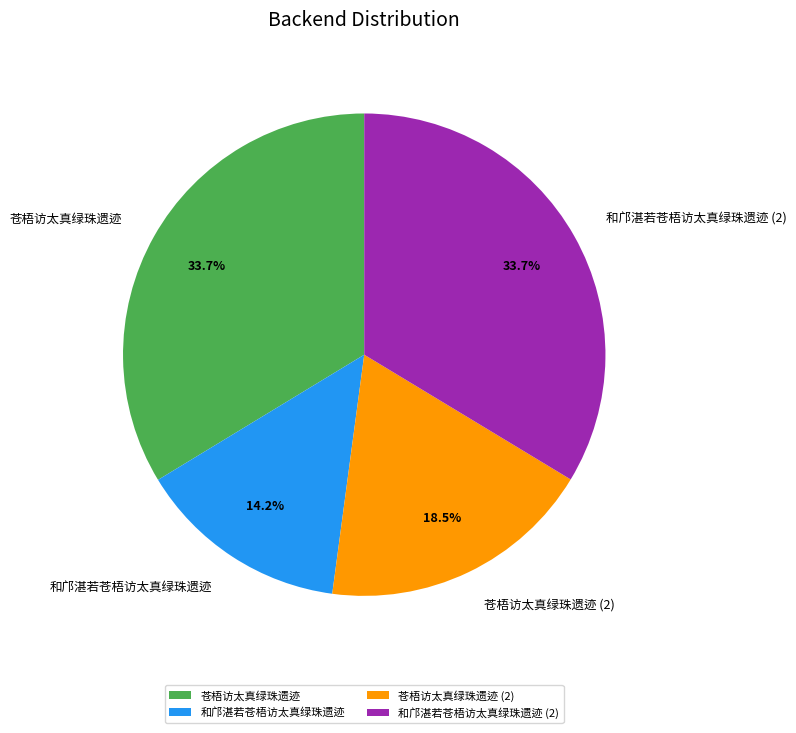

True or false: 苍梧访太真绿珠遗迹 accounts for 34% of the total.

True